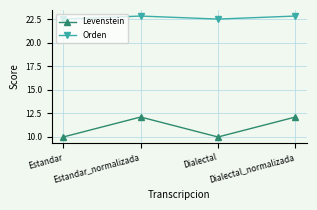

What is the label of the 1st point from the left?

Estandar